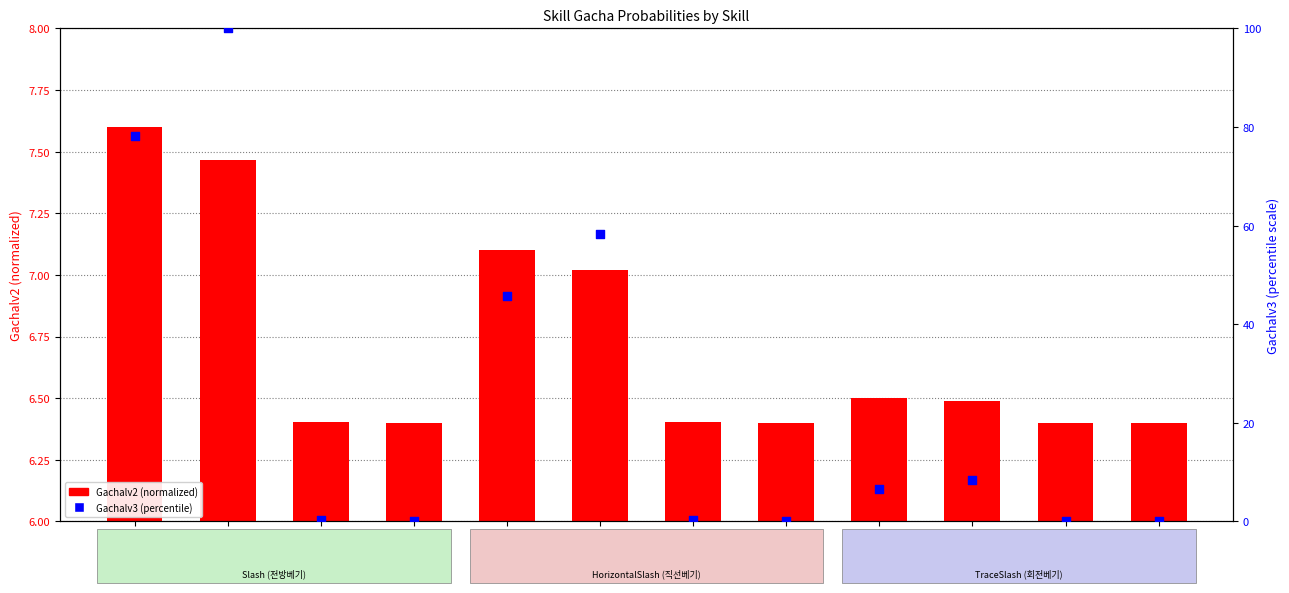

Which series reaches the maximum Y coordinate?

Gachalv3 (percentile)